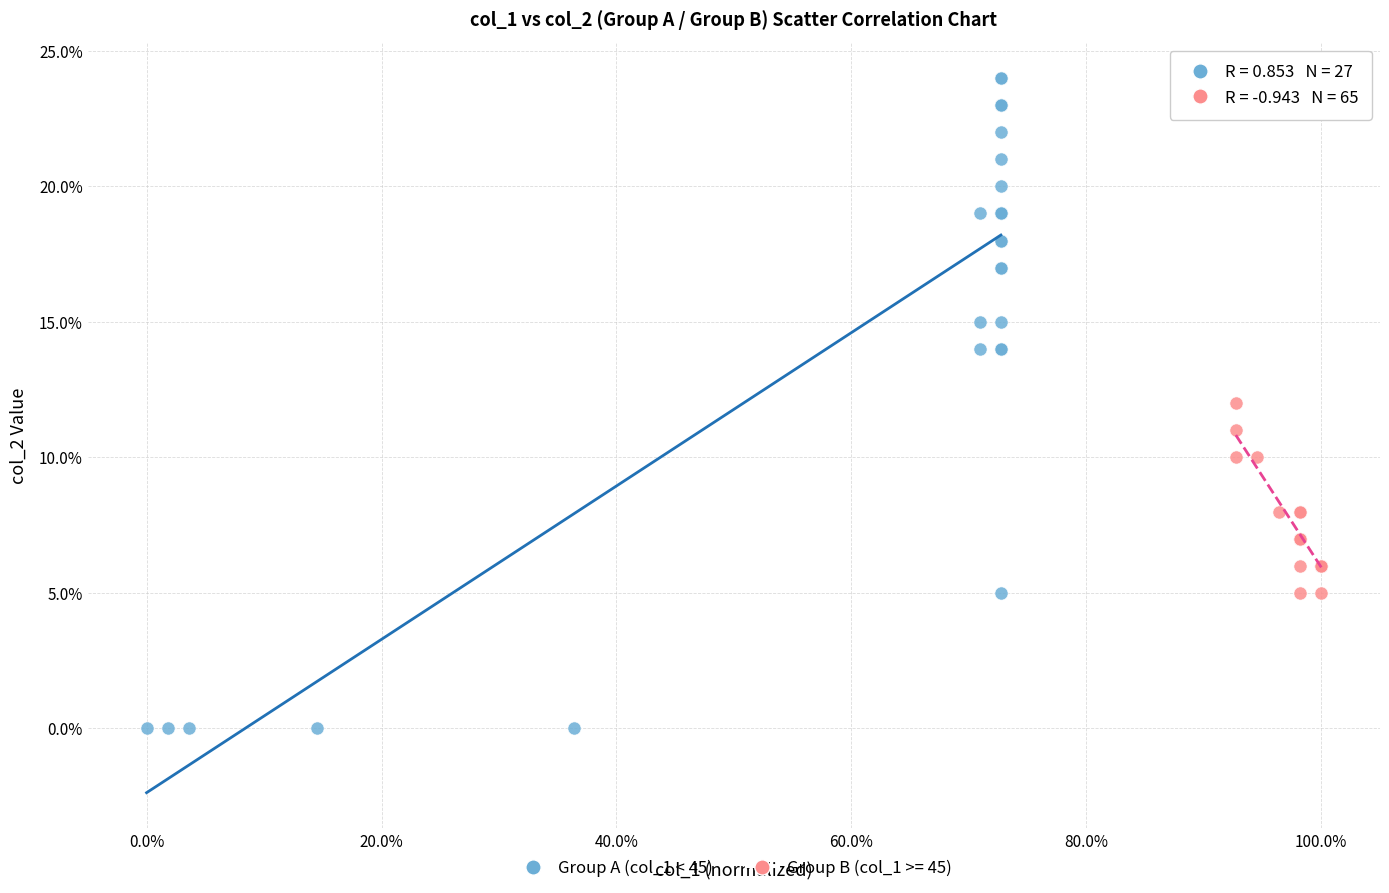

Which series has the largest Y range (max minus min)?

Group A (col_1 < 45)